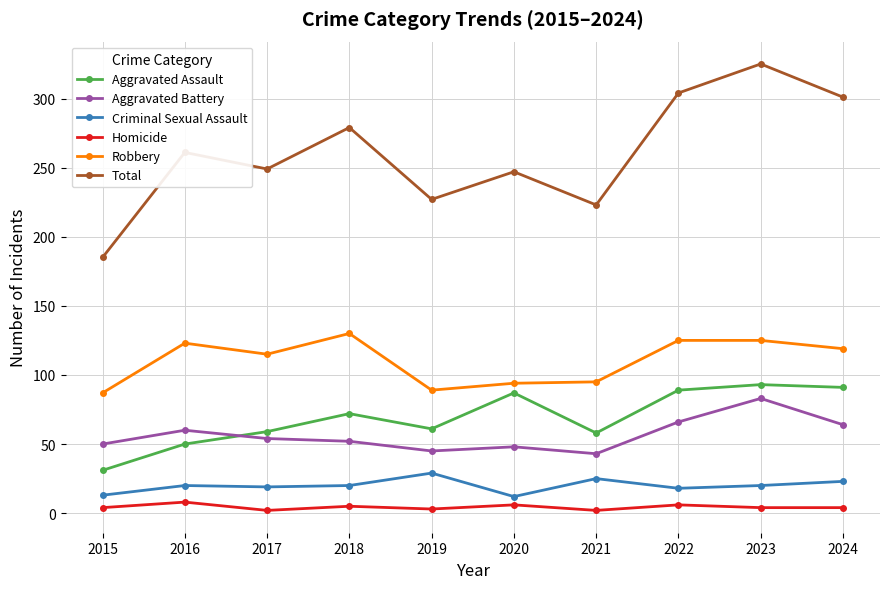

What is the total value across all series at 2016?

522